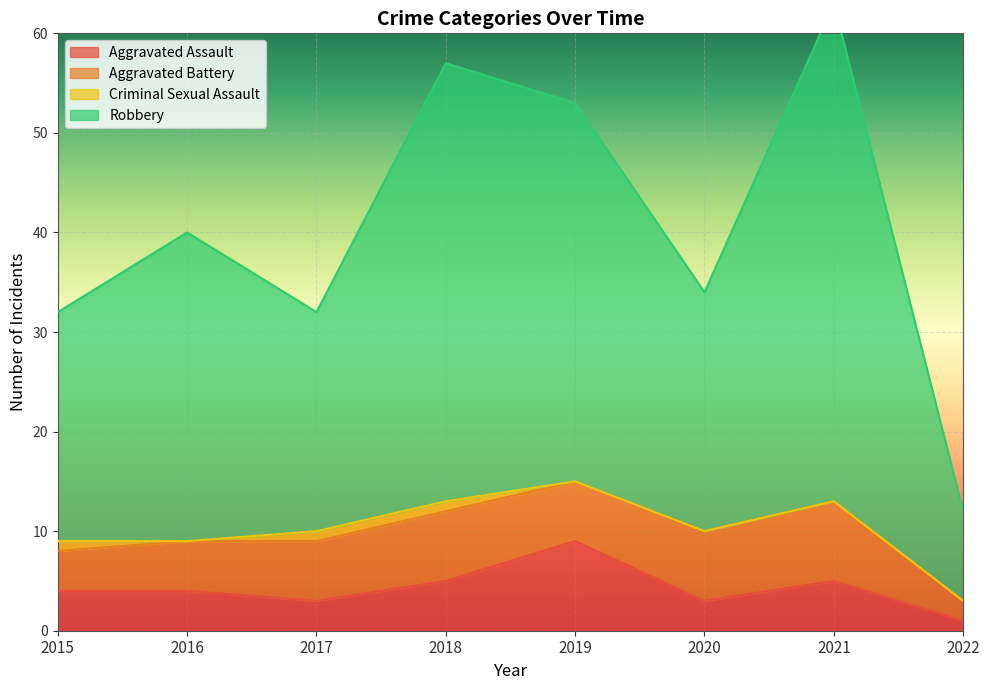

At how many categories does at least one series exceed 43?

3